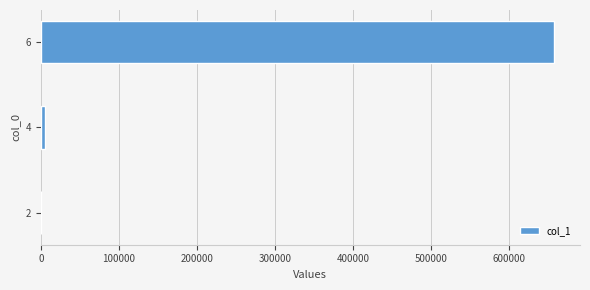

What is the sum of all values?

662538